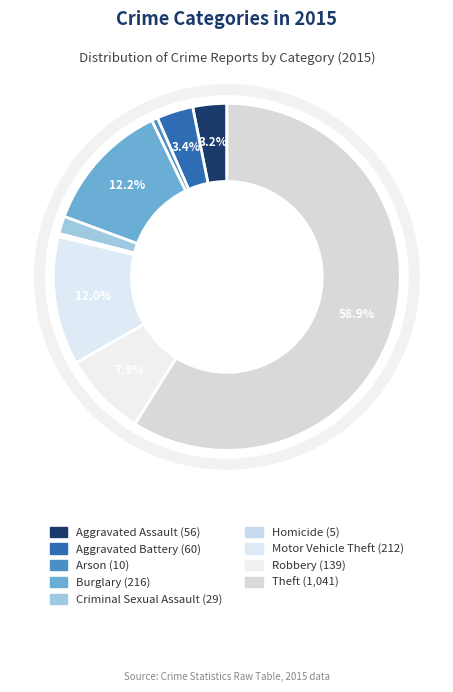

Rank the categories by value from highest to lowest.

Theft, Burglary, Motor Vehicle Theft, Robbery, Aggravated Battery, Aggravated Assault, Criminal Sexual Assault, Arson, Homicide